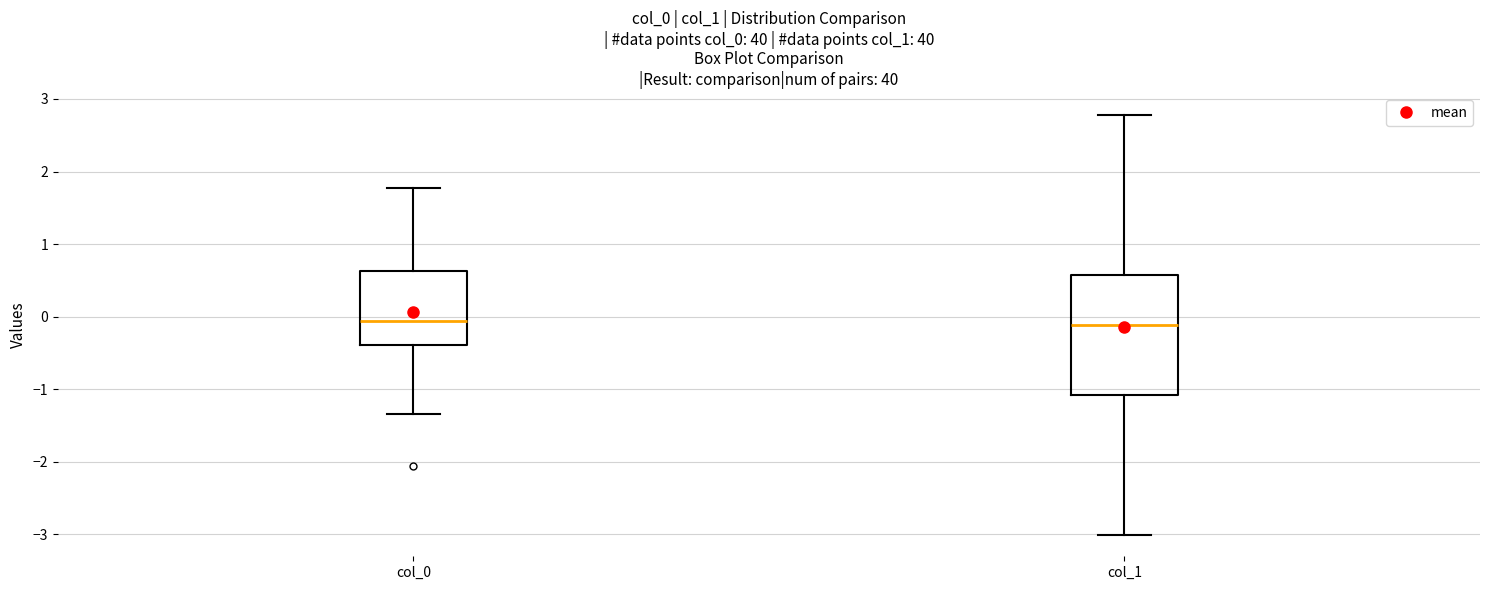

Which box is the tallest, from its lower edge to its upper edge?

col_1